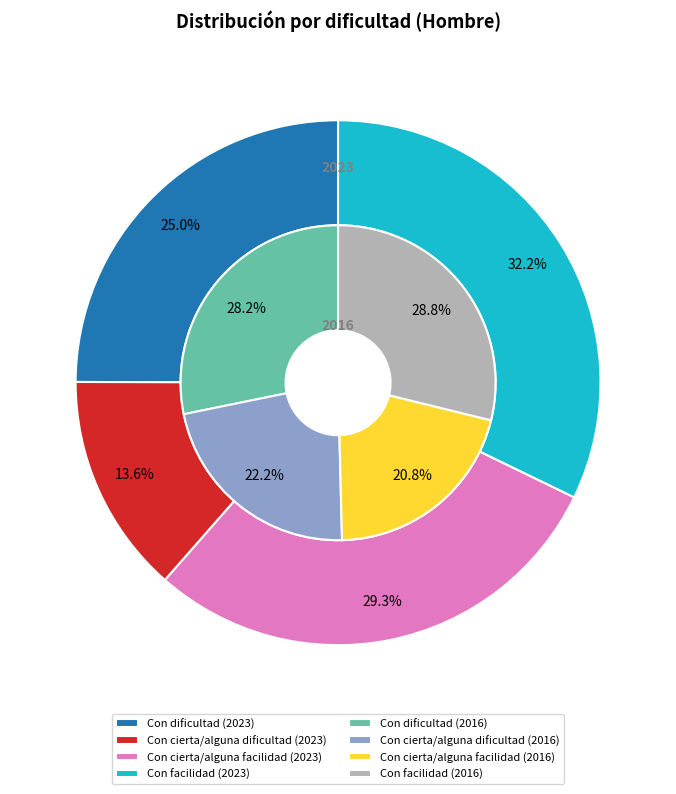

Is it true that 2 is 29% of the pie?

True